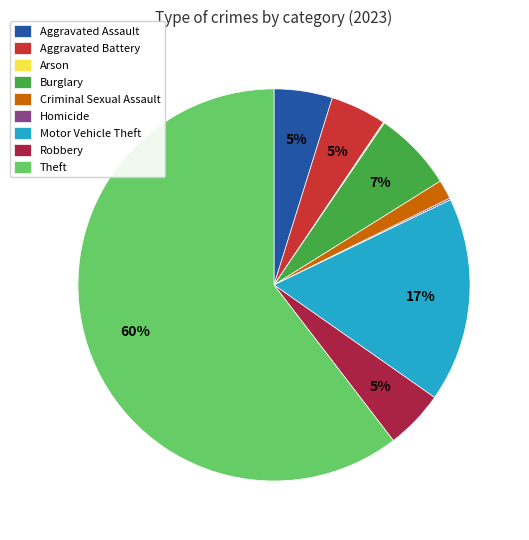

What is the largest slice in the pie chart?

Theft